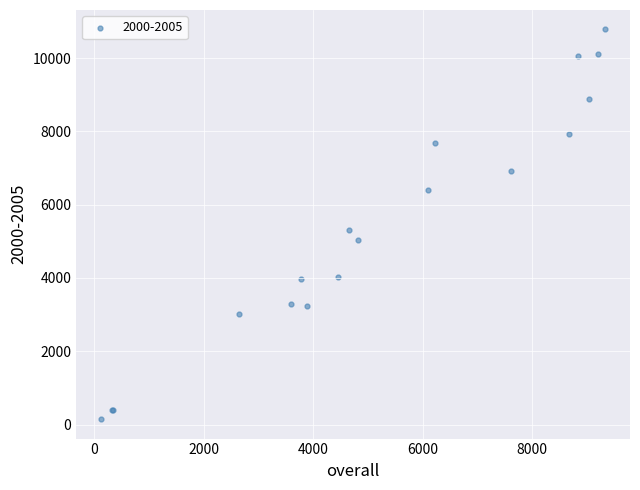

What Y value in the scatter plot is closest to 5464?

5309.9